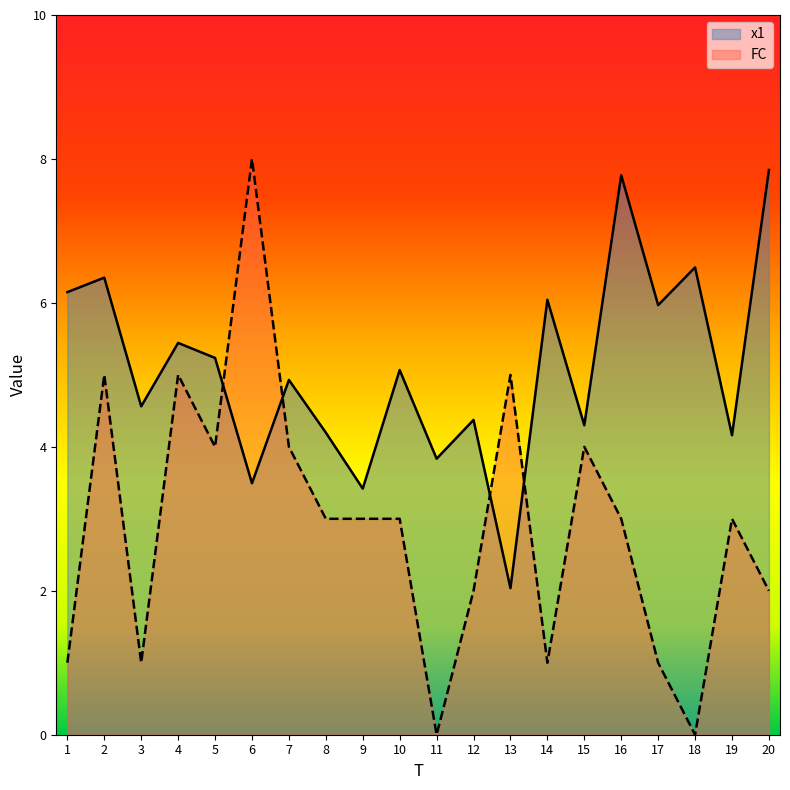

Reading right to left, list all the values displayed in this chart.

x1: 20=7.8	19=4.2	18=6.5	17=6.0	16=7.8	15=4.3	14=6.0	13=2.0	12=4.4	11=3.8	10=5.1	9=3.4	8=4.2	7=4.9	6=3.5	5=5.2	4=5.4	3=4.6	2=6.4	1=6.1
FC: 20=2.0	19=3.0	18=0.0	17=1.0	16=3.0	15=4.0	14=1.0	13=5.0	12=2.0	11=0.0	10=3.0	9=3.0	8=3.0	7=4.0	6=8.0	5=4.0	4=5.0	3=1.0	2=5.0	1=1.0